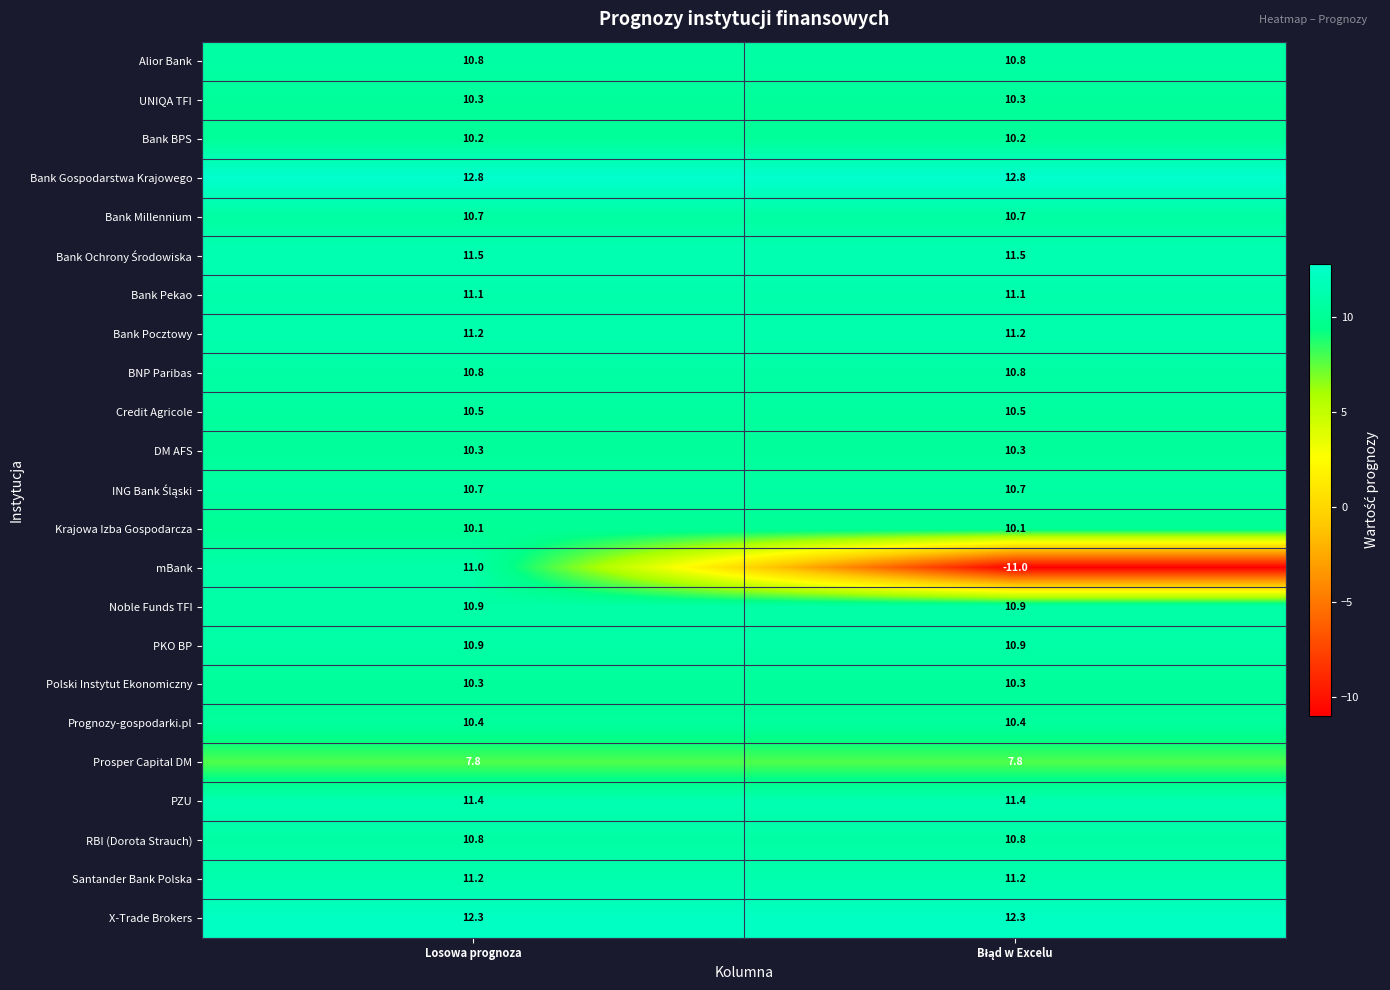

The value of Prognozy-gospodarki.pl at Losowa prognoza is 10.4. True or false?

True